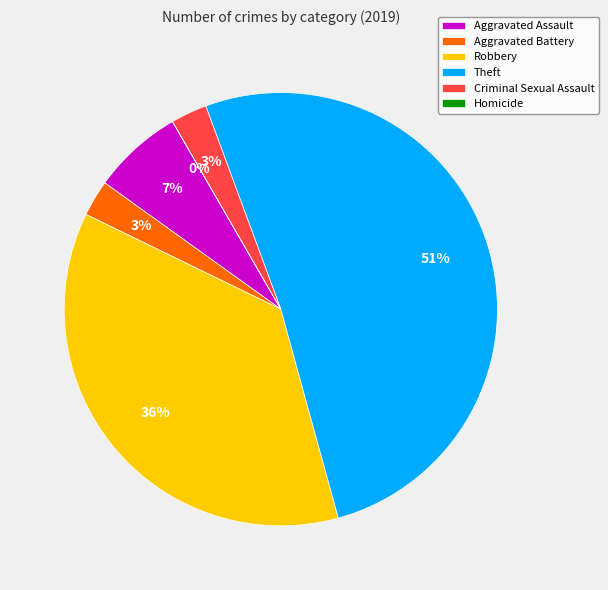

What percentage is the Criminal Sexual Assault slice, to the nearest percent?

3%